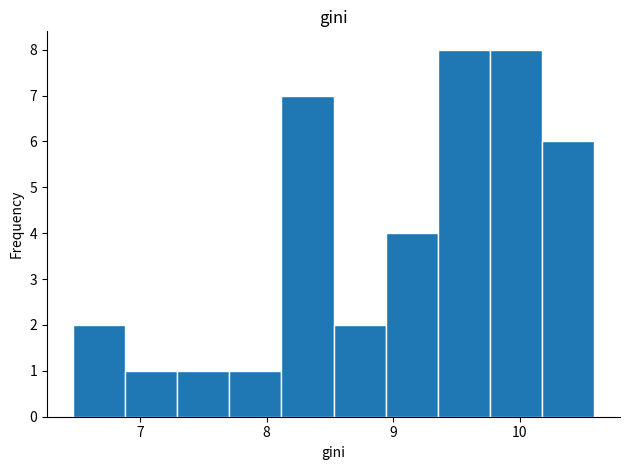

Reading left to right, transcribe this chart: for each bar, give the range it covers on the x-axis and its height. Neither the bar edges nor the heights are printed on the chart, so give them approximately, as read against the axes.

6.5 to 6.9: 2
6.9 to 7.3: 1
7.3 to 7.7: 1
7.7 to 8.1: 1
8.1 to 8.5: 7
8.5 to 8.9: 2
8.9 to 9.4: 4
9.4 to 9.8: 8
9.8 to 10.2: 8
10.2 to 10.6: 6